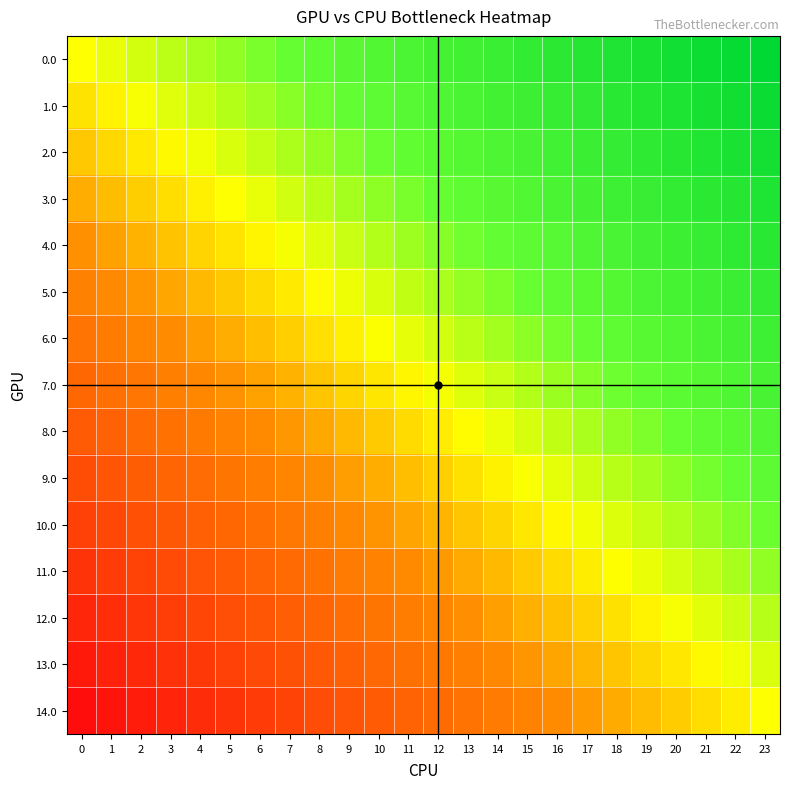

Reading left to right, list all the values displayed in this chart.

row_0: 0.5	0.5	0.5	0.6	0.6	0.6	0.6	0.7	0.7	0.7	0.7	0.7	0.8	0.8	0.8	0.8	0.8	0.9	0.9	0.9	0.9	1.0	1.0	1.0
row_1: 0.5	0.5	0.5	0.5	0.6	0.6	0.6	0.6	0.6	0.7	0.7	0.7	0.7	0.7	0.8	0.8	0.8	0.8	0.9	0.9	0.9	0.9	0.9	1.0
row_2: 0.4	0.5	0.5	0.5	0.5	0.5	0.6	0.6	0.6	0.6	0.6	0.7	0.7	0.7	0.7	0.8	0.8	0.8	0.8	0.8	0.9	0.9	0.9	0.9
row_3: 0.4	0.4	0.4	0.5	0.5	0.5	0.5	0.5	0.6	0.6	0.6	0.6	0.7	0.7	0.7	0.7	0.7	0.8	0.8	0.8	0.8	0.8	0.9	0.9
row_4: 0.4	0.4	0.4	0.4	0.4	0.5	0.5	0.5	0.5	0.6	0.6	0.6	0.6	0.6	0.7	0.7	0.7	0.7	0.7	0.8	0.8	0.8	0.8	0.9
row_5: 0.3	0.3	0.4	0.4	0.4	0.4	0.5	0.5	0.5	0.5	0.5	0.6	0.6	0.6	0.6	0.6	0.7	0.7	0.7	0.7	0.8	0.8	0.8	0.8
row_6: 0.3	0.3	0.3	0.4	0.4	0.4	0.4	0.4	0.5	0.5	0.5	0.5	0.5	0.6	0.6	0.6	0.6	0.7	0.7	0.7	0.7	0.7	0.8	0.8
row_7: 0.2	0.3	0.3	0.3	0.3	0.4	0.4	0.4	0.4	0.4	0.5	0.5	0.5	0.5	0.6	0.6	0.6	0.6	0.6	0.7	0.7	0.7	0.7	0.8
row_8: 0.2	0.2	0.3	0.3	0.3	0.3	0.3	0.4	0.4	0.4	0.4	0.5	0.5	0.5	0.5	0.5	0.6	0.6	0.6	0.6	0.6	0.7	0.7	0.7
row_9: 0.2	0.2	0.2	0.2	0.3	0.3	0.3	0.3	0.4	0.4	0.4	0.4	0.4	0.5	0.5	0.5	0.5	0.5	0.6	0.6	0.6	0.6	0.7	0.7
row_10: 0.1	0.2	0.2	0.2	0.2	0.3	0.3	0.3	0.3	0.3	0.4	0.4	0.4	0.4	0.4	0.5	0.5	0.5	0.5	0.6	0.6	0.6	0.6	0.6
row_11: 0.1	0.1	0.2	0.2	0.2	0.2	0.2	0.3	0.3	0.3	0.3	0.3	0.4	0.4	0.4	0.4	0.5	0.5	0.5	0.5	0.5	0.6	0.6	0.6
row_12: 0.1	0.1	0.1	0.1	0.2	0.2	0.2	0.2	0.2	0.3	0.3	0.3	0.3	0.4	0.4	0.4	0.4	0.4	0.5	0.5	0.5	0.5	0.5	0.6
row_13: 0.0	0.1	0.1	0.1	0.1	0.1	0.2	0.2	0.2	0.2	0.3	0.3	0.3	0.3	0.3	0.4	0.4	0.4	0.4	0.4	0.5	0.5	0.5	0.5
row_14: 0.0	0.0	0.0	0.1	0.1	0.1	0.1	0.2	0.2	0.2	0.2	0.2	0.3	0.3	0.3	0.3	0.3	0.4	0.4	0.4	0.4	0.5	0.5	0.5